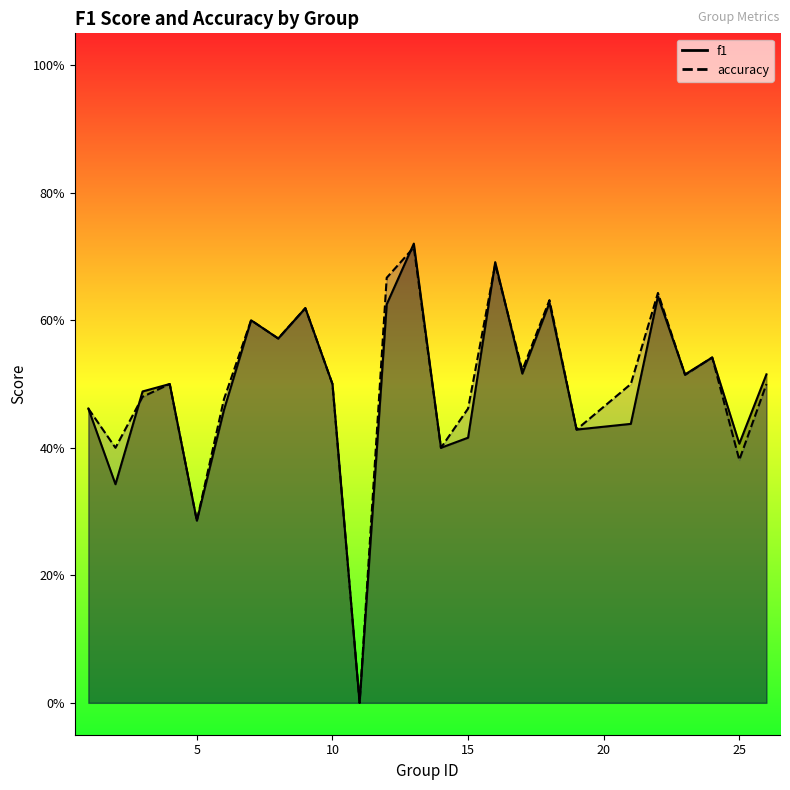

The value of accuracy at 16 is 0.7. True or false?

True